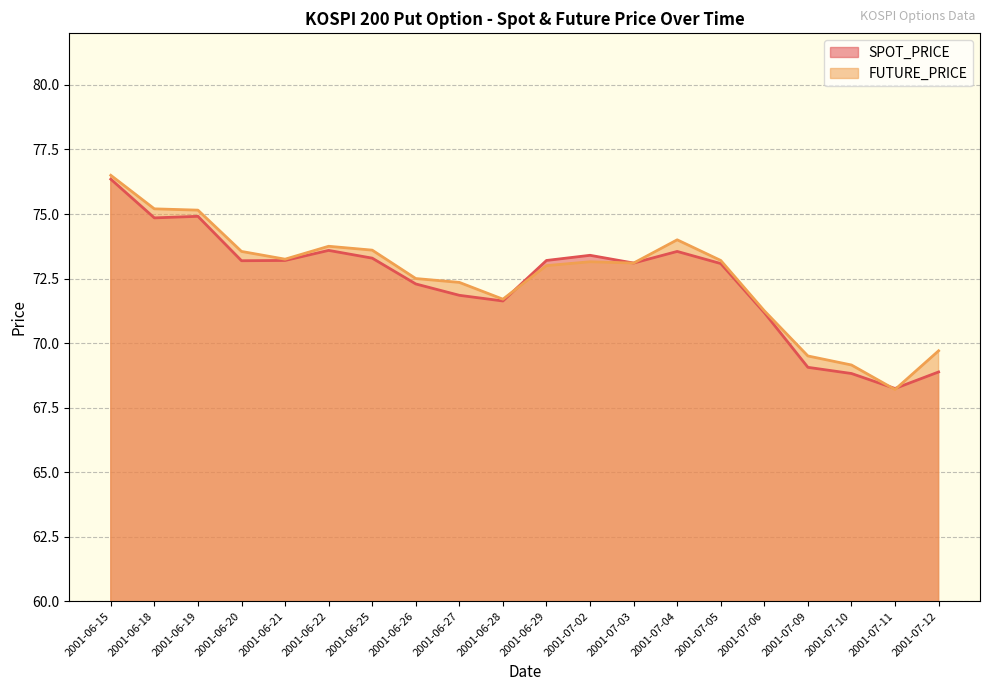

True or false: FUTURE_PRICE has more than 0 points higher than both neighbors.

True